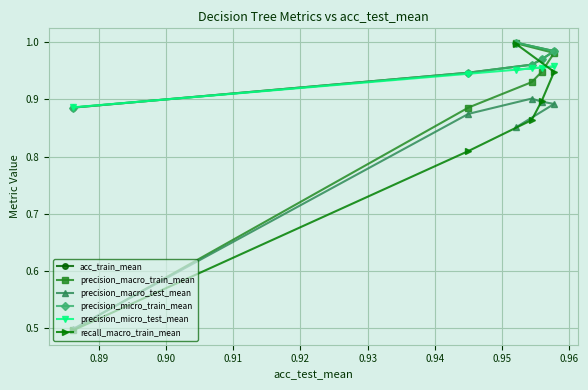

Rank the series at 0.92 from lowest to highest value.

precision_macro_test_mean, recall_macro_train_mean, precision_micro_test_mean, precision_macro_train_mean, acc_train_mean, precision_micro_train_mean